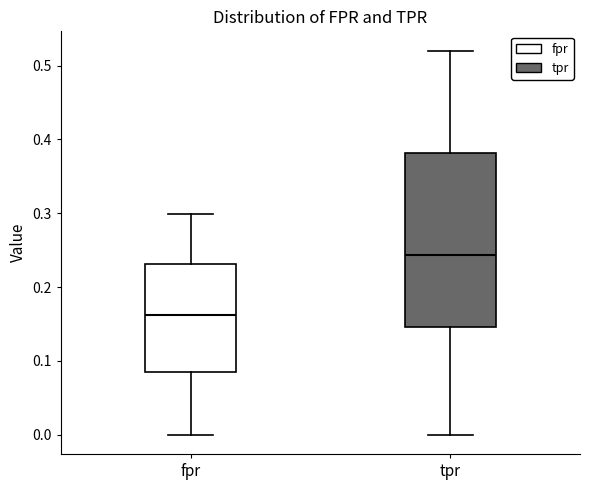

Reading left to right, read every box against the y-axis: the position of its median line, the range the box covers, and the ends of its whiskers. The values are not printed on the chart, so give them approximately, as read against the axis.

fpr: median 0.16, box 0.09 to 0.23, whiskers 0.00 to 0.30
tpr: median 0.24, box 0.15 to 0.38, whiskers 0.00 to 0.52